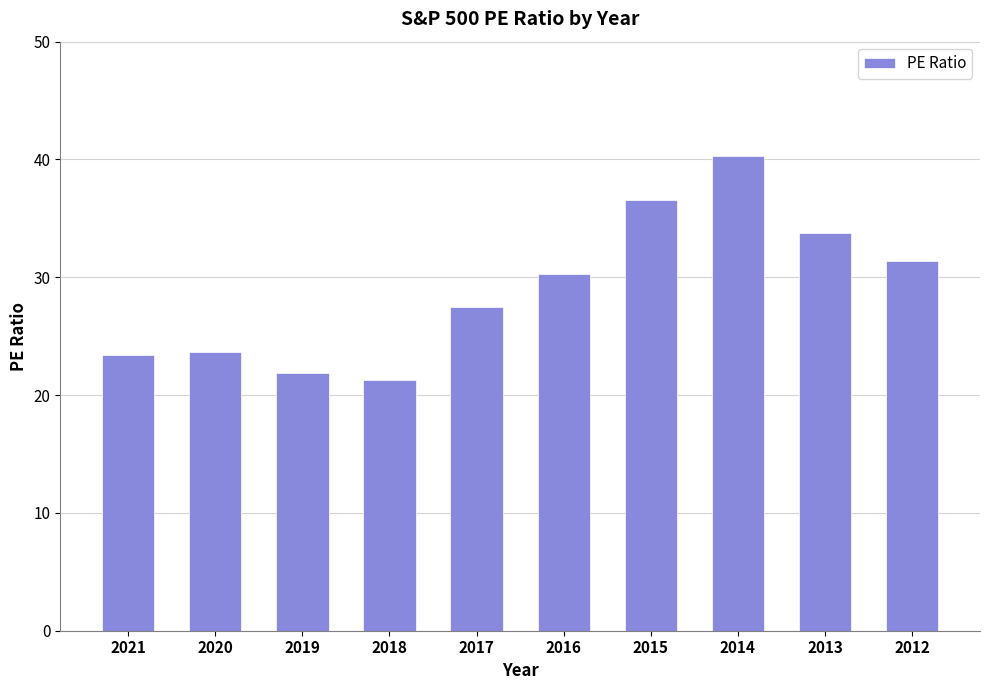

How many bars are there in total?

10